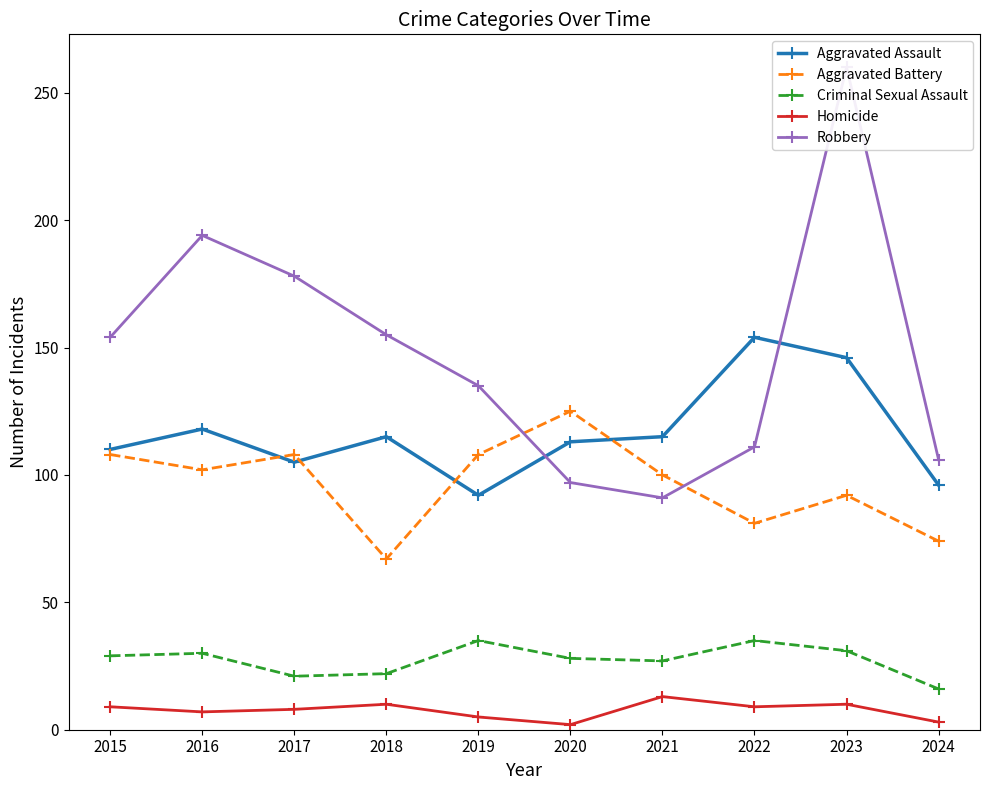

Is it true that Aggravated Battery equals 164 at 2016?

False